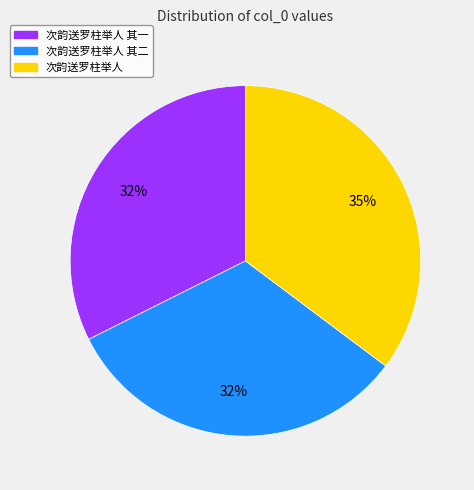

To the nearest percent, what is the difference between the largest and smallest slice percentages?

3%